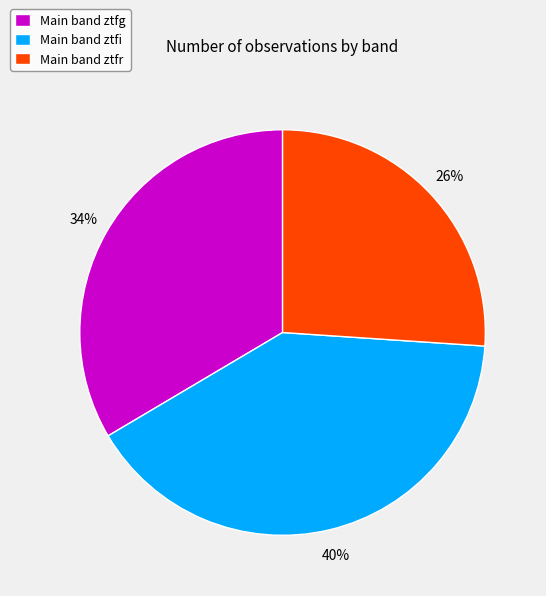

To the nearest percent, what is the combined percentage of Main band ztfg and Main band ztfr?

60%